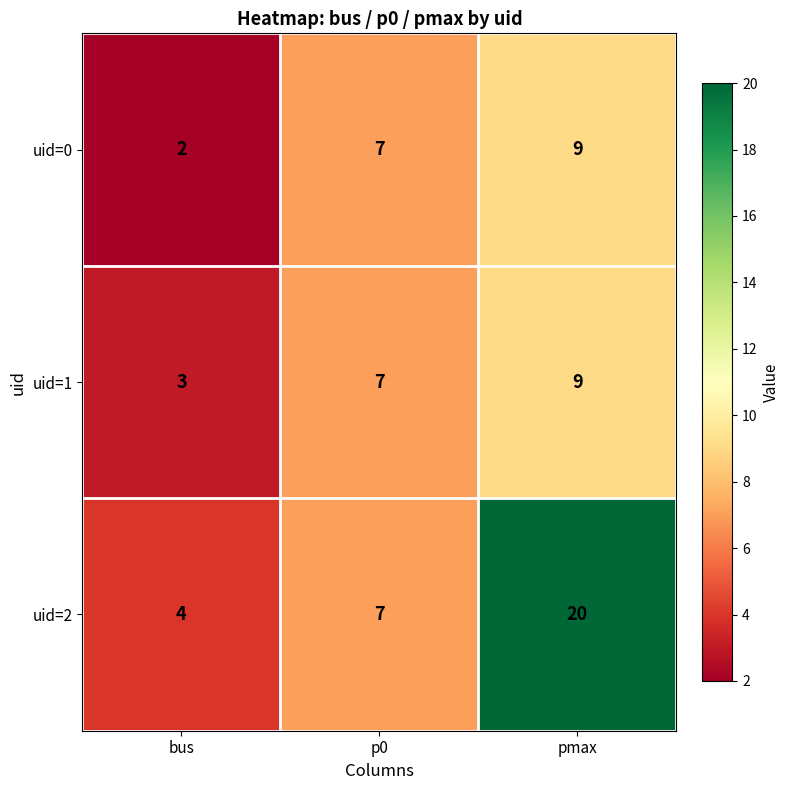

At which category is the sum across all series the highest?

pmax